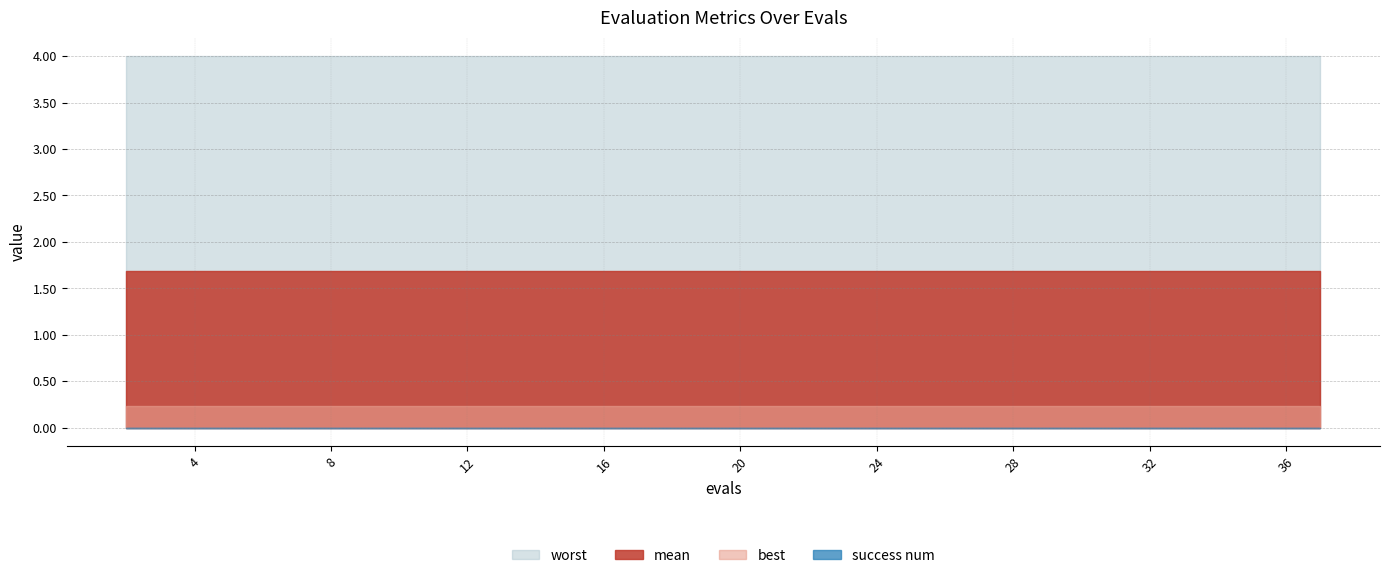

What are all the series names shown in the legend?

mean, best, worst, success num